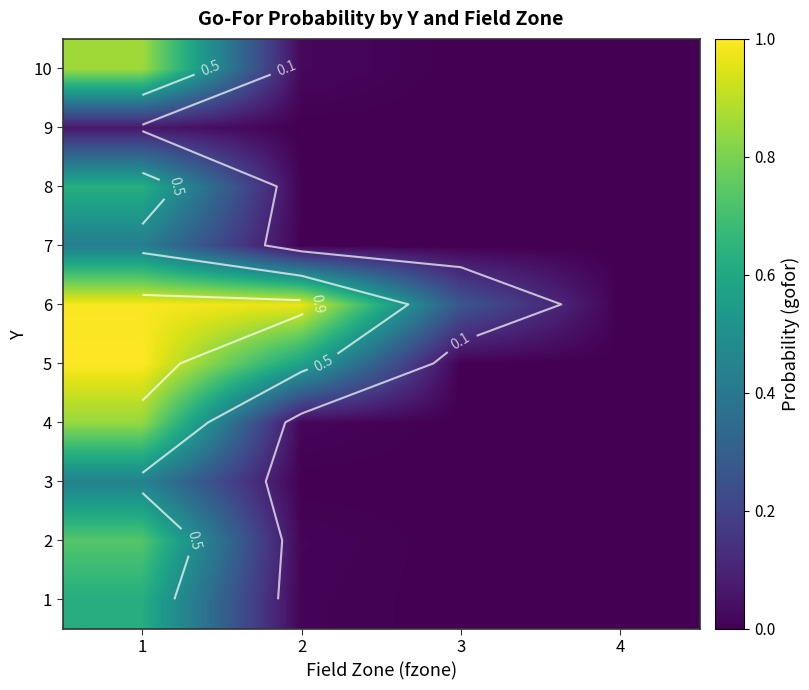

What is the highest value of the 3 series?

0.4